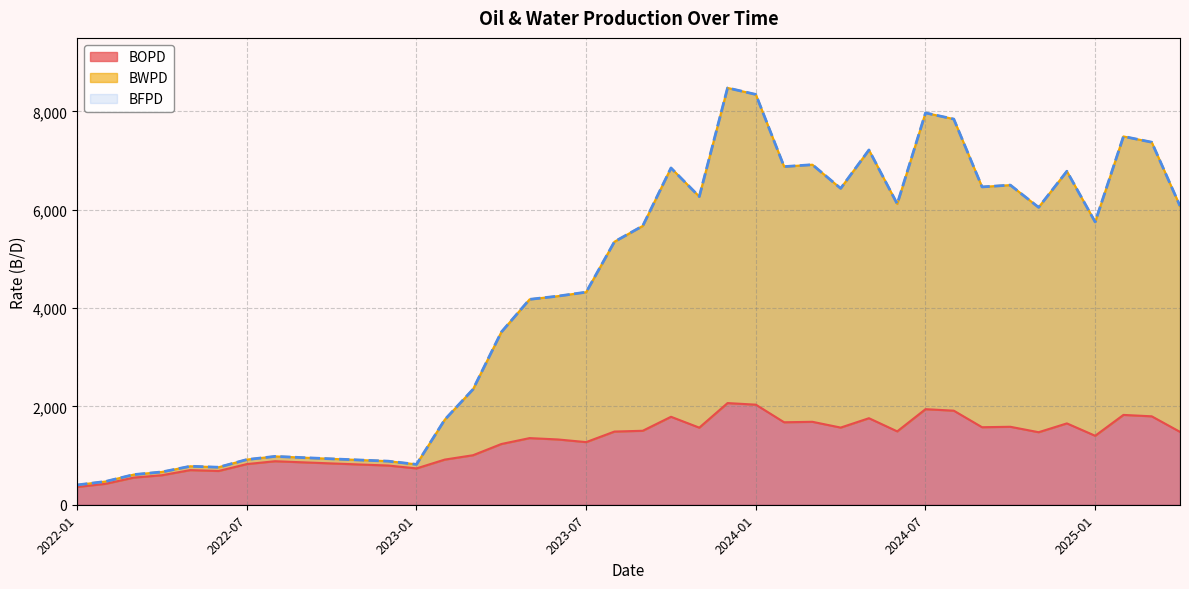

True or false: BWPD and BOPD intersect in this chart.

False